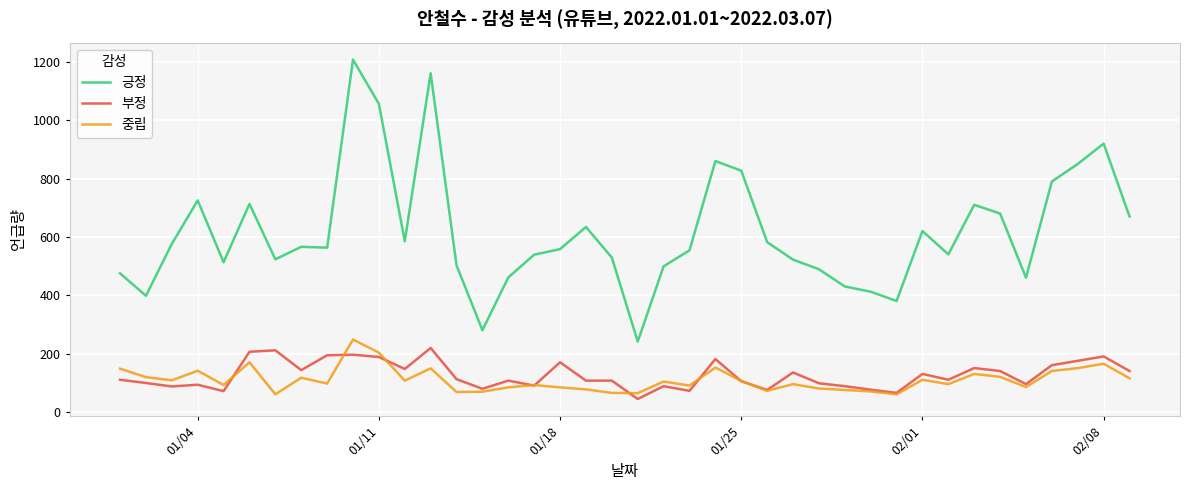

True or false: 부정 and 긍정 intersect in this chart.

False